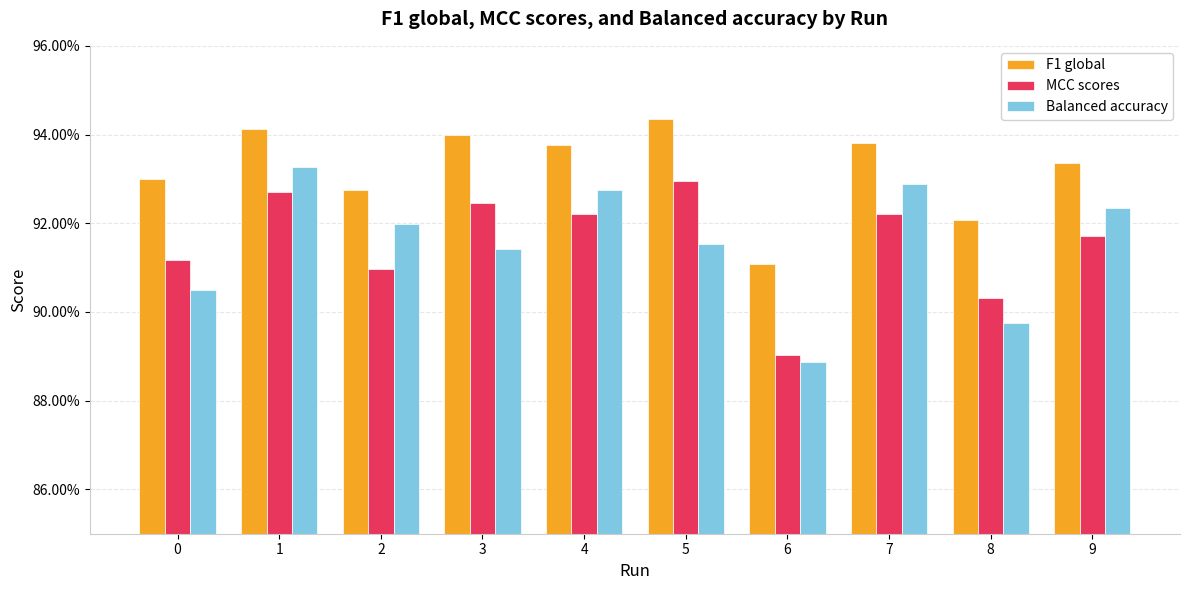

What are all the series names shown in the legend?

F1 global, MCC scores, Balanced accuracy